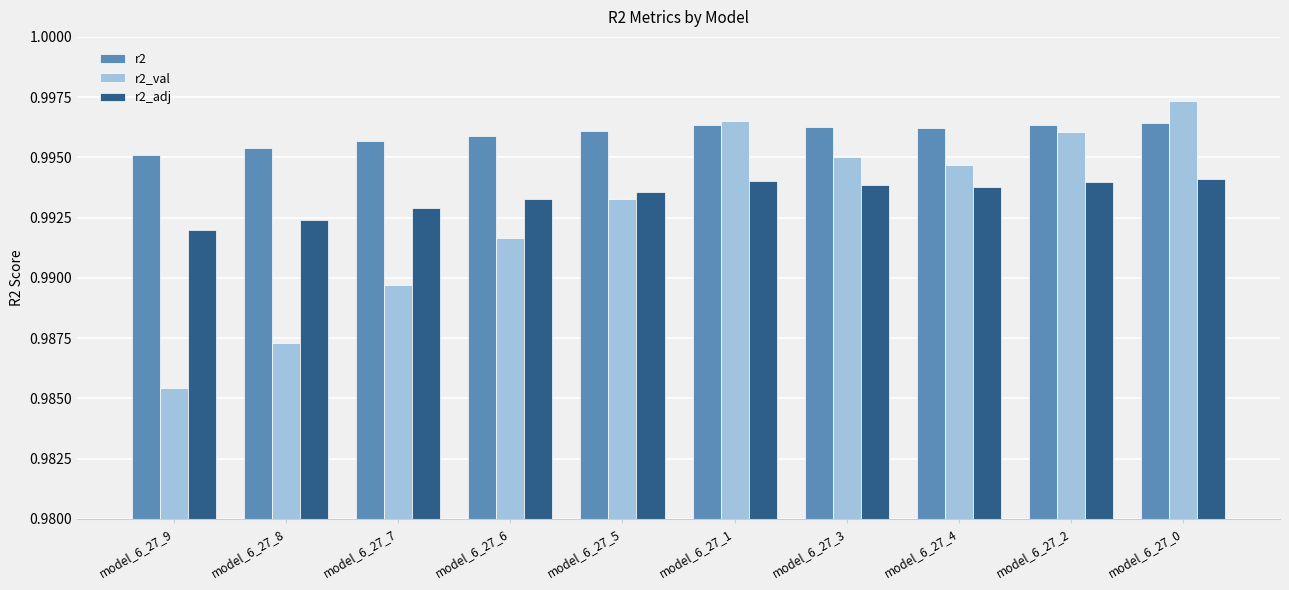

Which series has the largest range (max minus min)?

r2_val